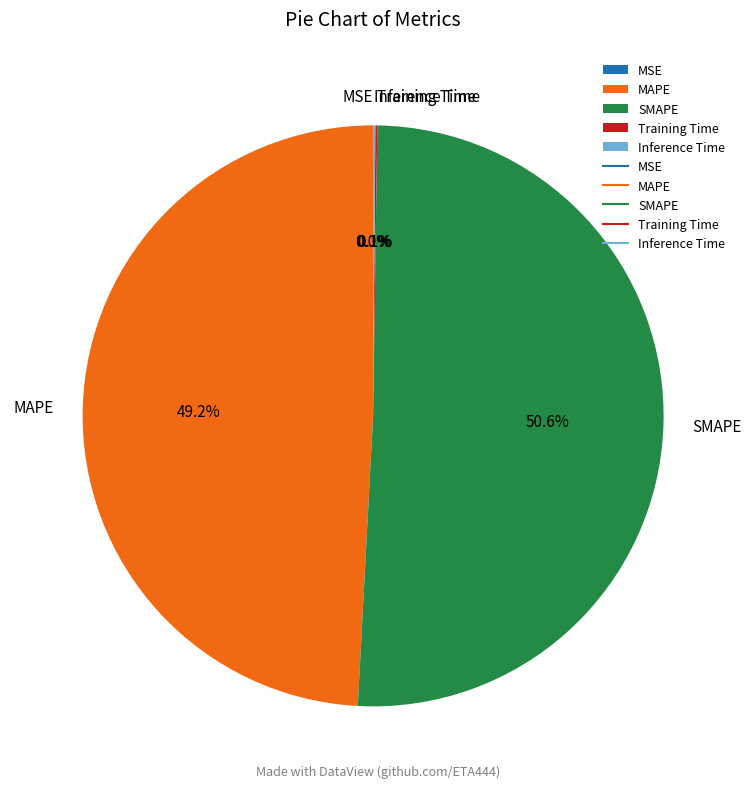

Which slice is the largest?

SMAPE